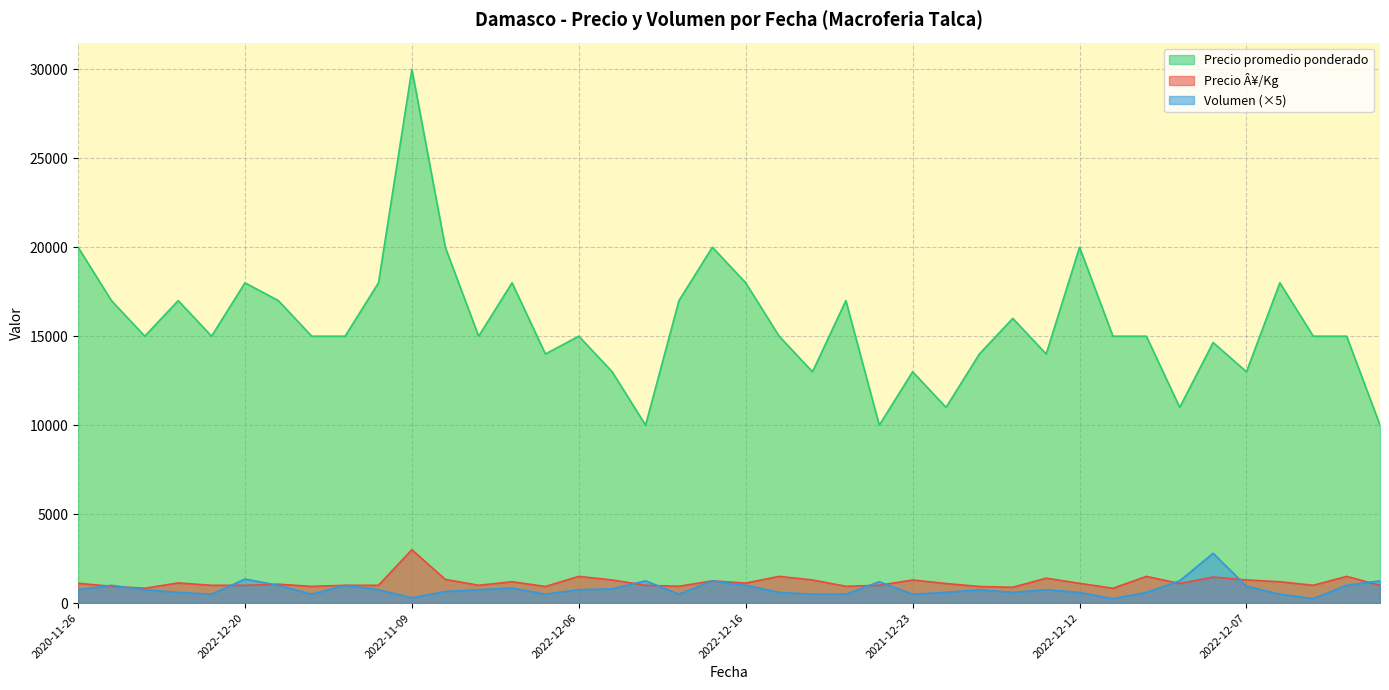

What is the greatest value displayed?

30000